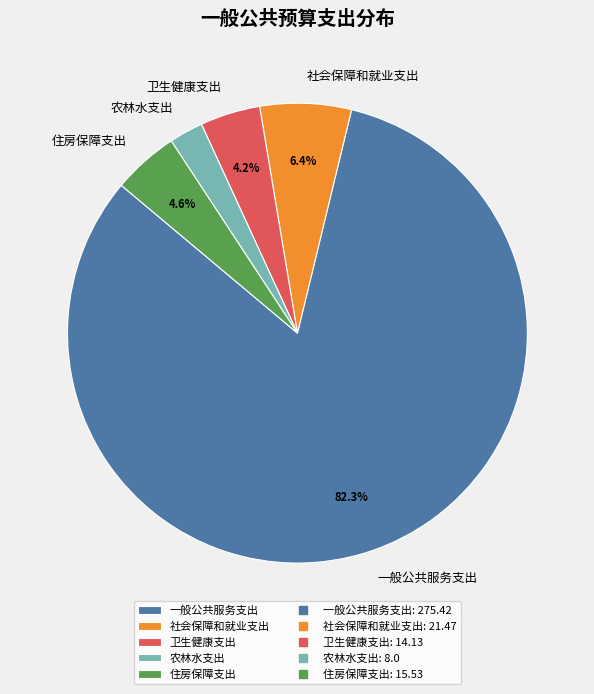

Which slice is the smallest?

农林水支出